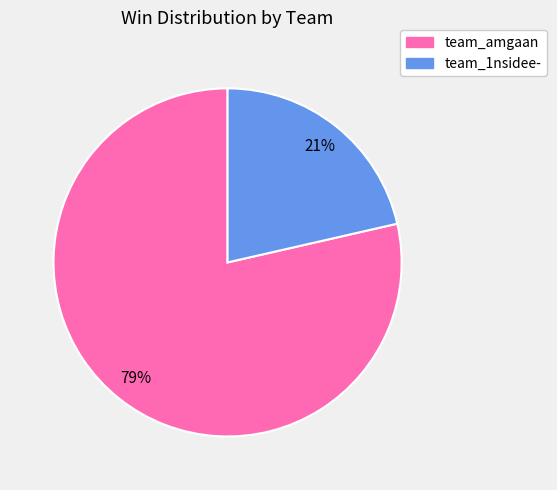

Do team_1nsidee- and team_amgaan together represent more than half of the pie?

Yes